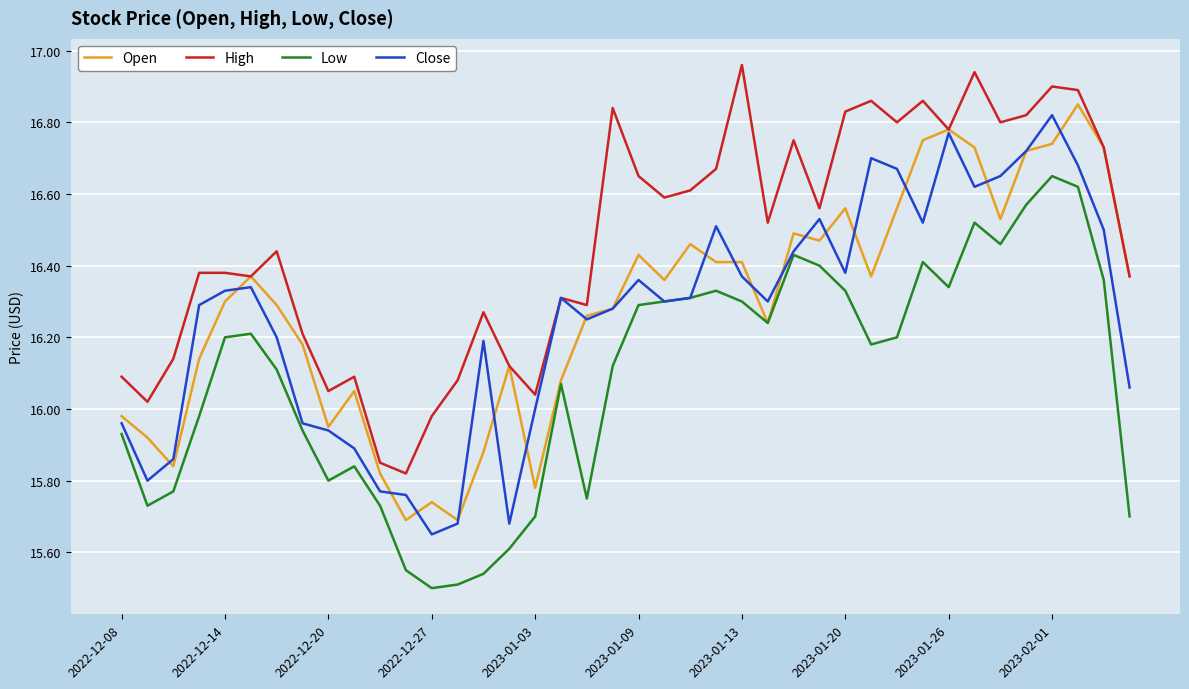

Which series has the largest total across all categories?

High